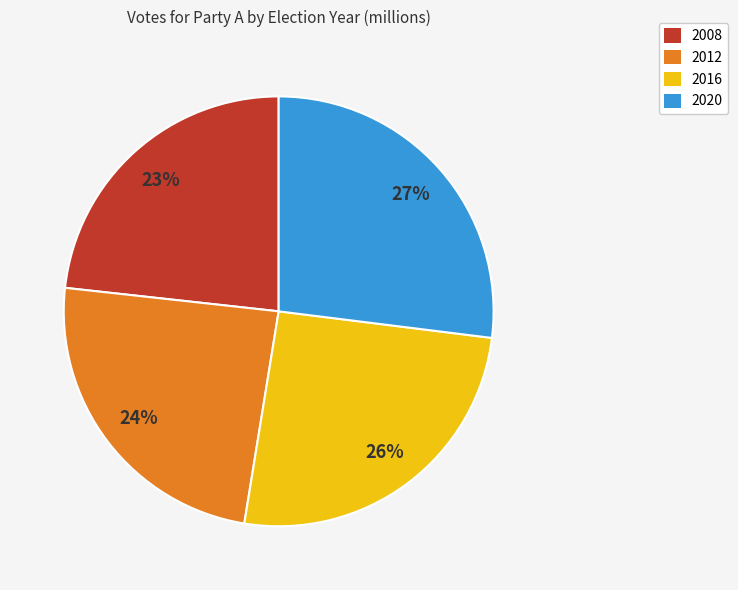

Rank the categories by value from highest to lowest.

2020, 2016, 2012, 2008